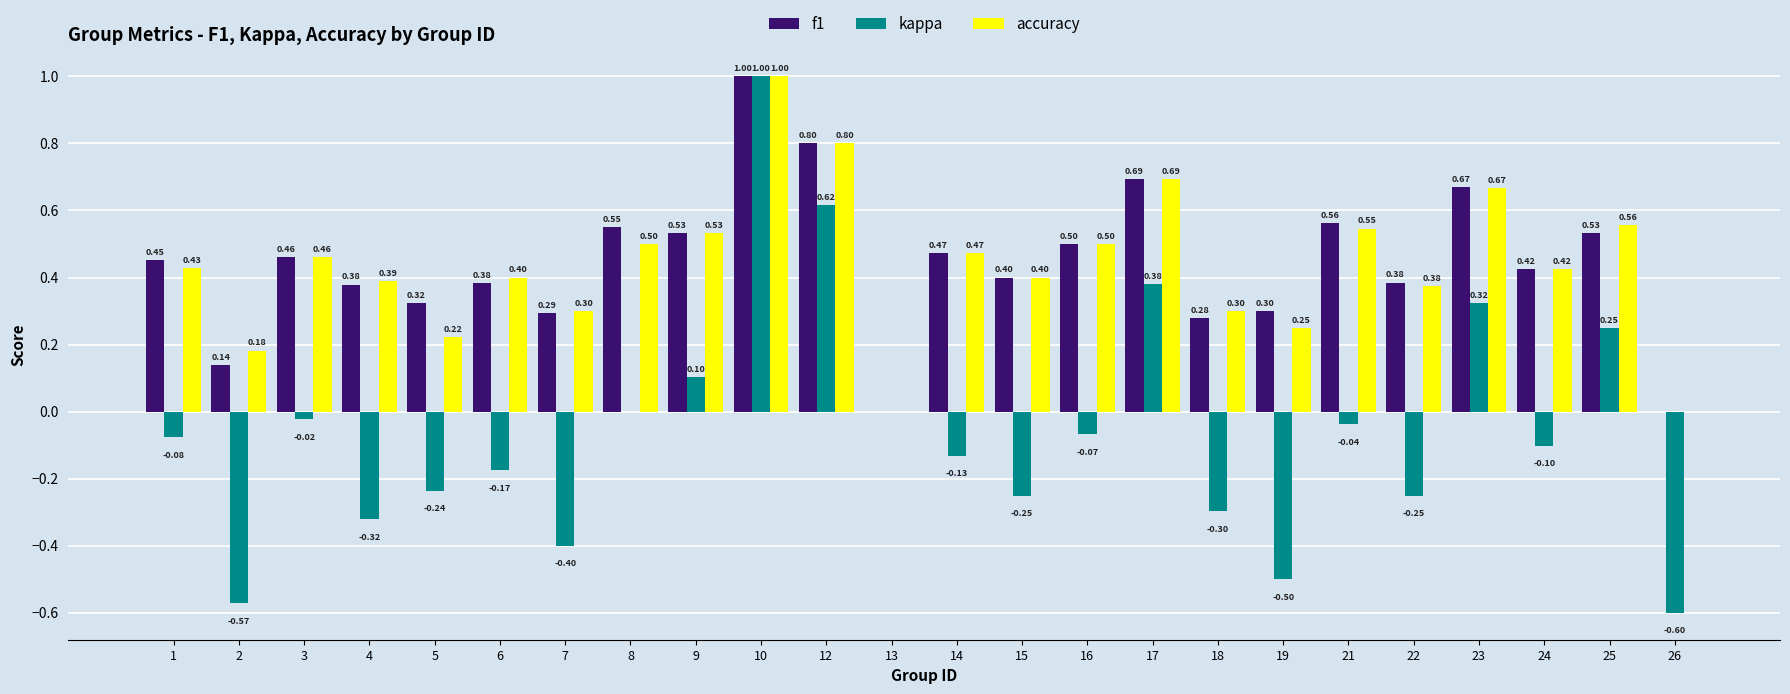

How many positive values does the f1 series have?

22